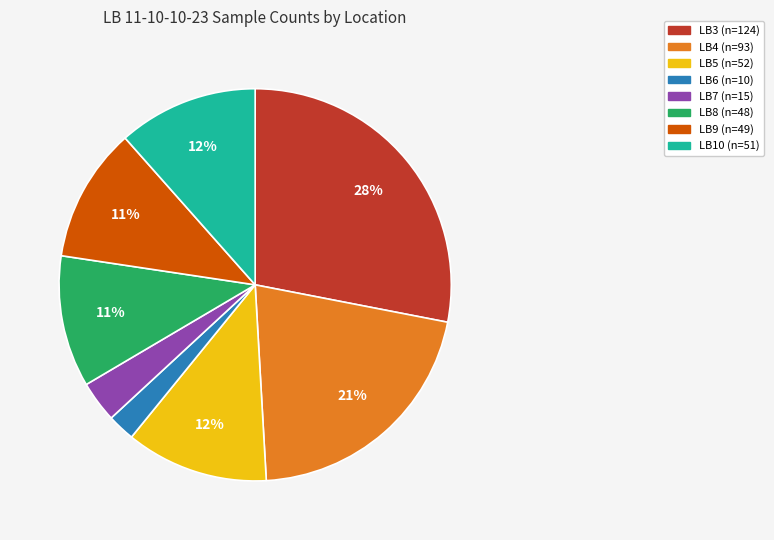

Is the sum of LB8 and LB10 greater than half?

No